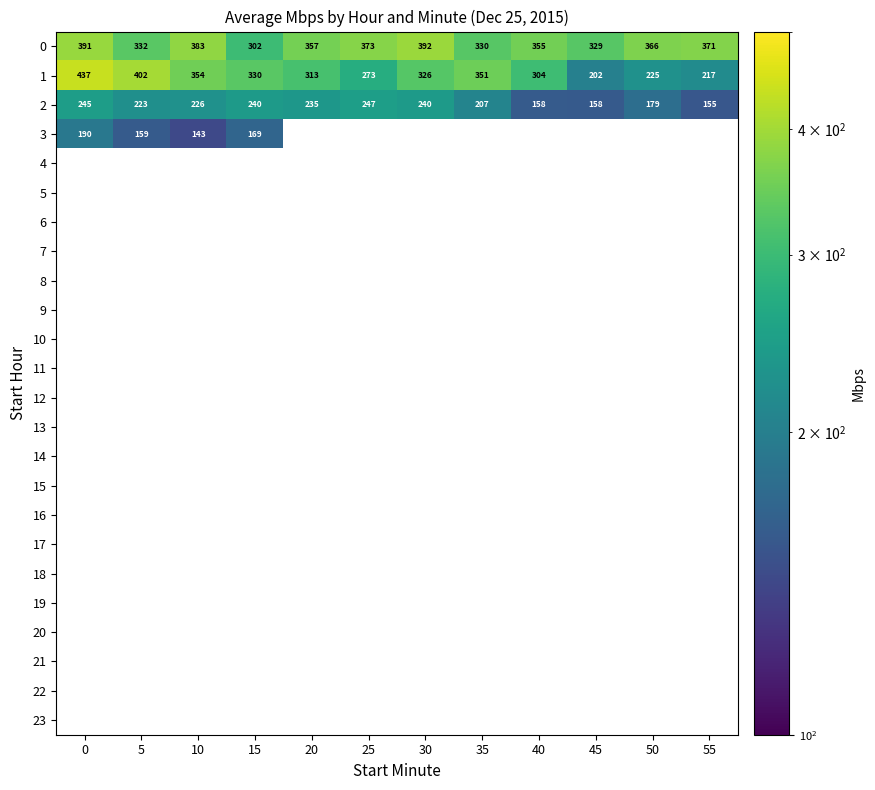

Which has a higher value, 20 or 25?

25